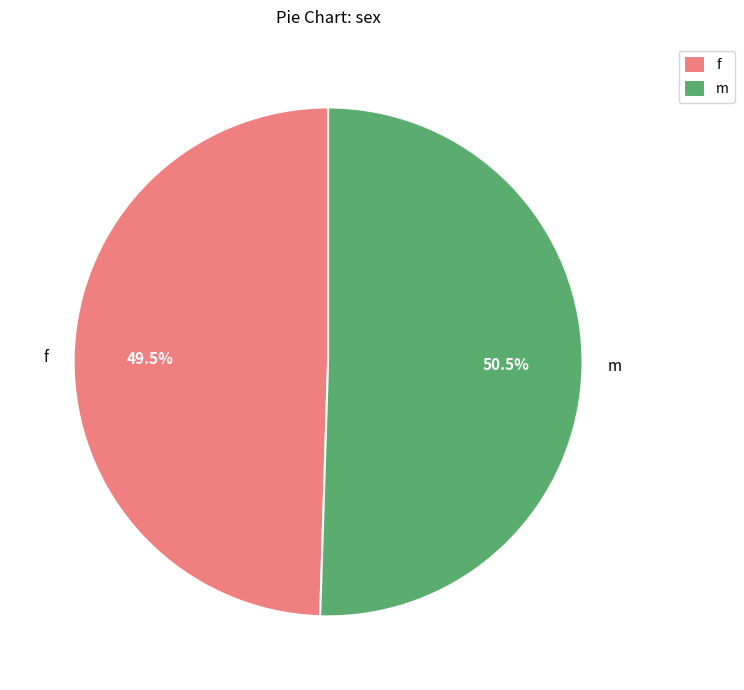

What portion of the pie excludes f?

50.5%